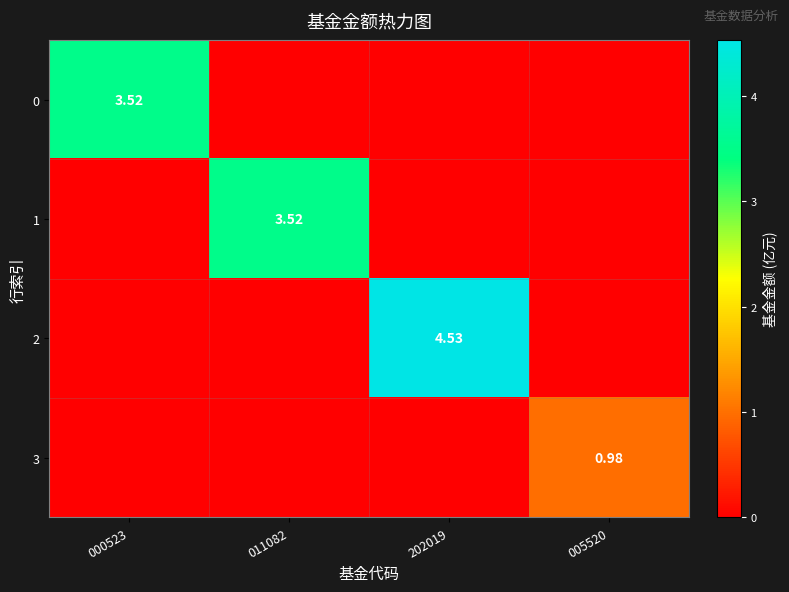

Is the value of 2 at 202019 greater than the value of 0 at 202019?

Yes